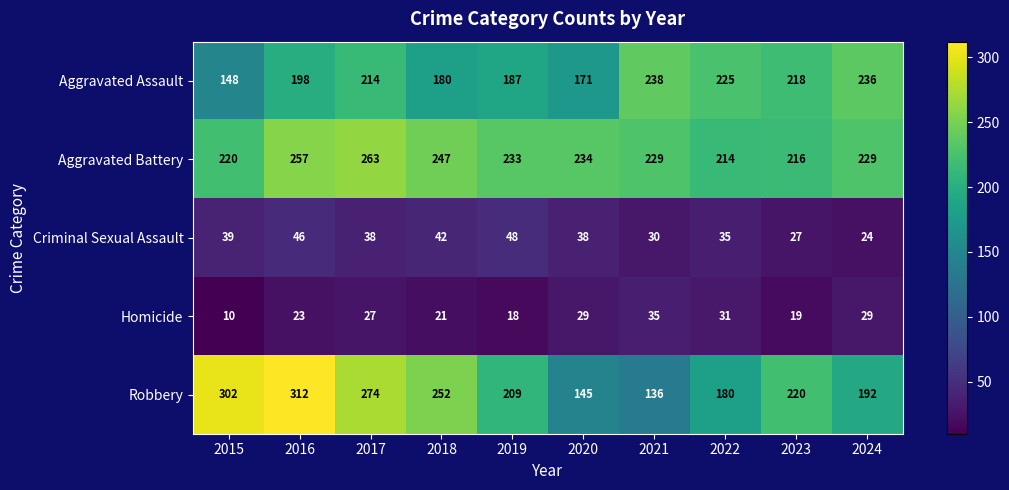

List the series in order of their peak value, highest first.

Robbery, Aggravated Battery, Aggravated Assault, Criminal Sexual Assault, Homicide